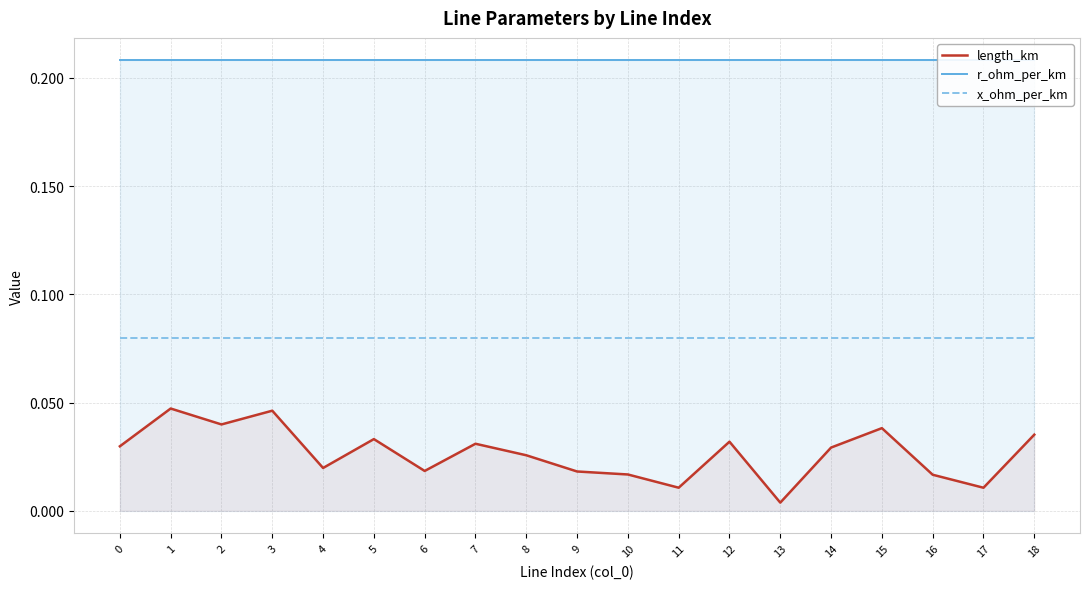

True or false: x_ohm_per_km and length_km cross at least once.

False